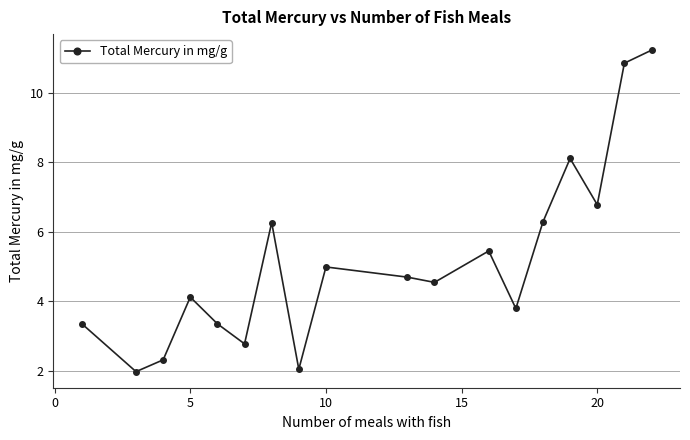

What is the minimum value shown in the chart?

2.0